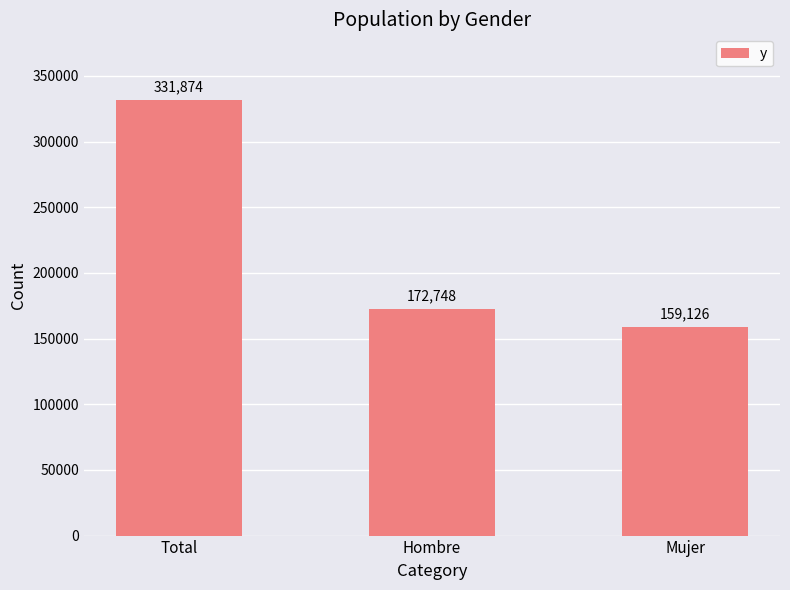

What is the sum of all values?

663748